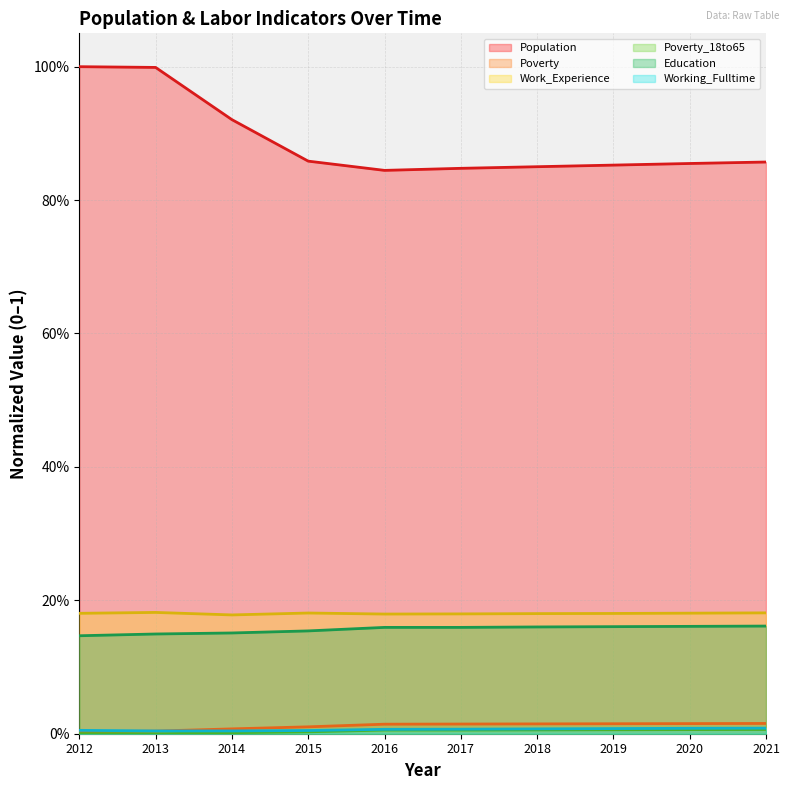

Which series changed the most between 2016 and 2018?

Population